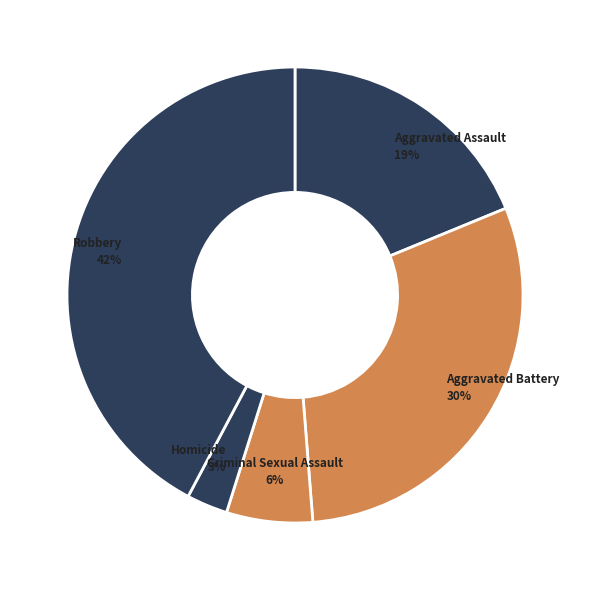

Count the number of slices in the pie.

5